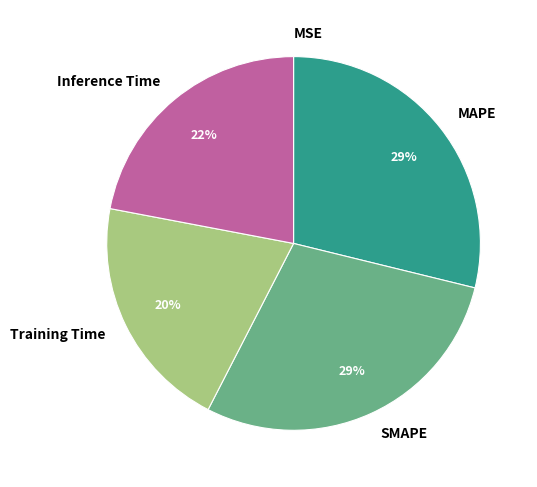

Is the sum of SMAPE and Training Time greater than half?

No